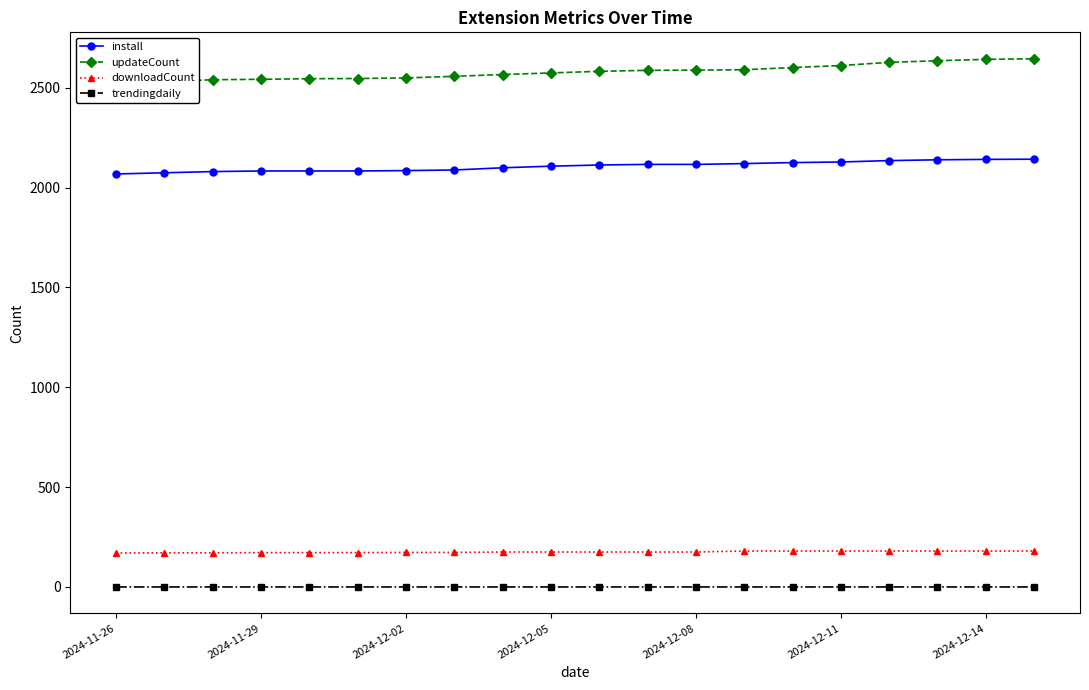

At how many categories does at least one series exceed 549?

20